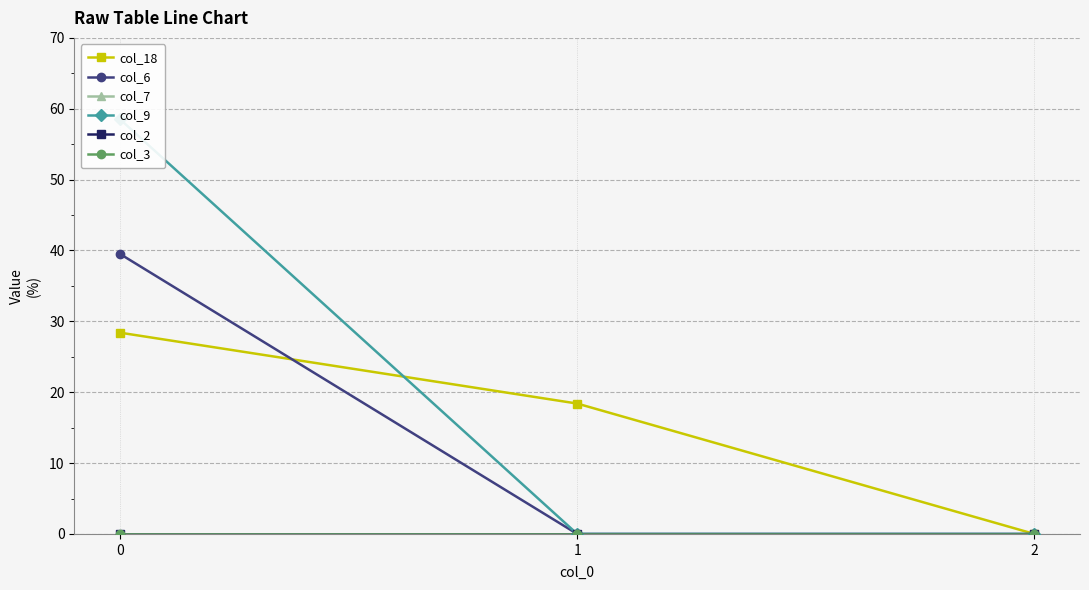

List the labels in order of col_18 value, largest first.

0, 1, 2